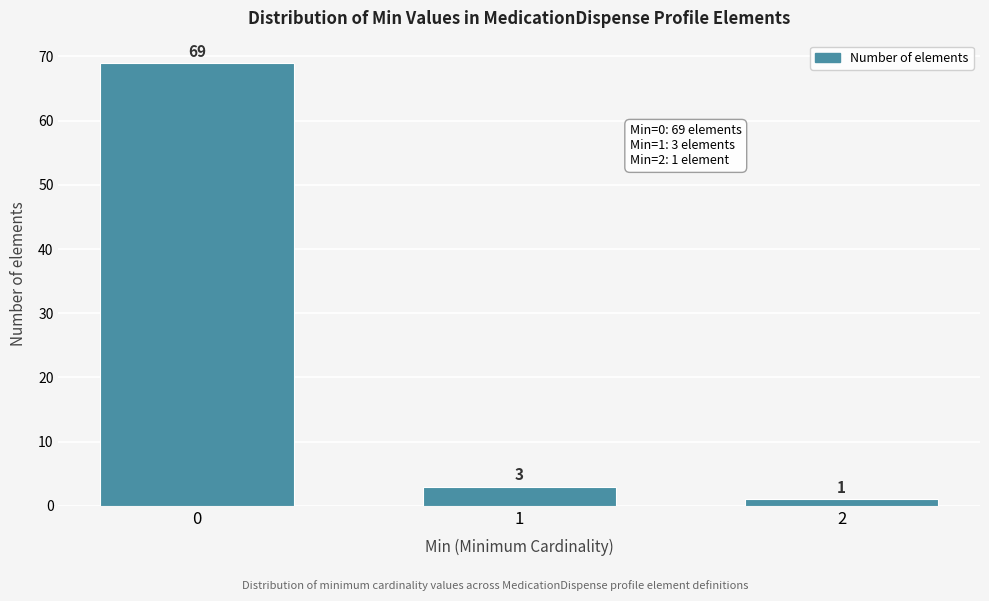

Reading left to right, list all the values displayed in this chart.

69	3	1